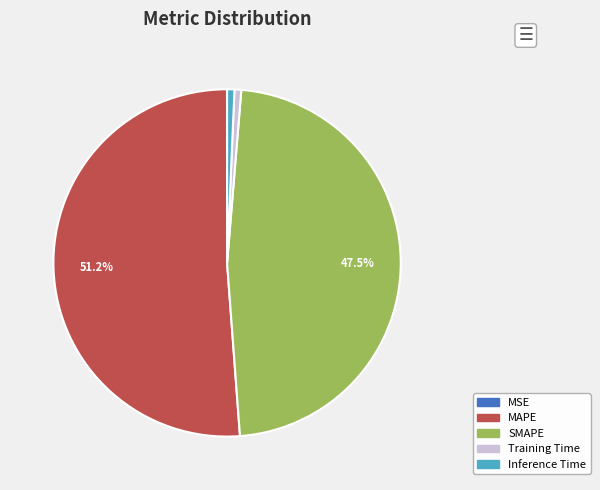

Is there a majority slice in this chart?

Yes